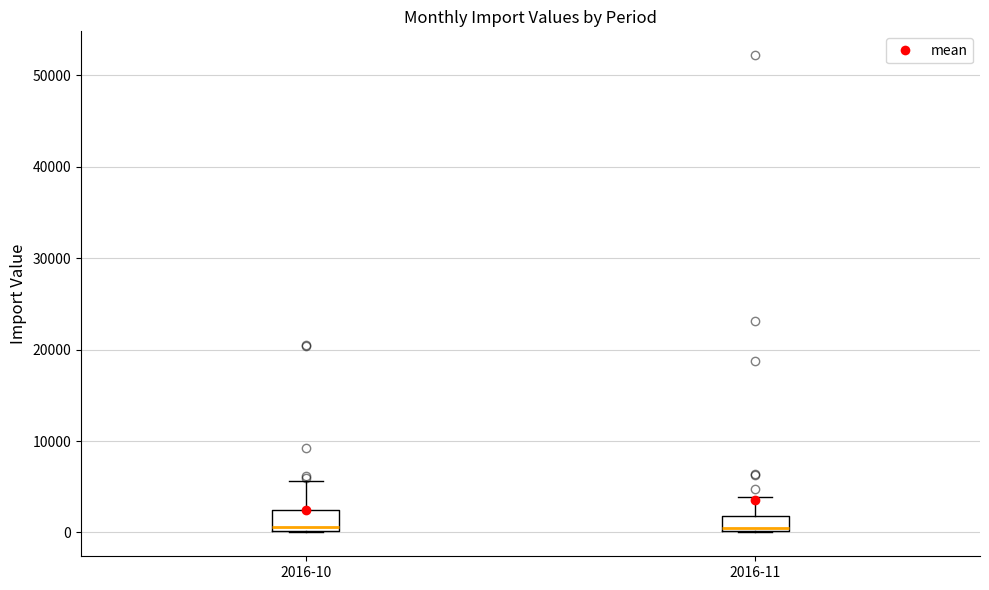

Reading left to right, transcribe this box plot: for each box, give where its median line is, the range the box spans, and where its two whiskers end, as read against the y-axis. The values are not printed on the chart, so give them approximately, as read against the axis.

2016-10: median 1000, box 0 to 2000, whiskers 0 to 6000
2016-11: median 1000, box 0 to 2000, whiskers 0 to 4000